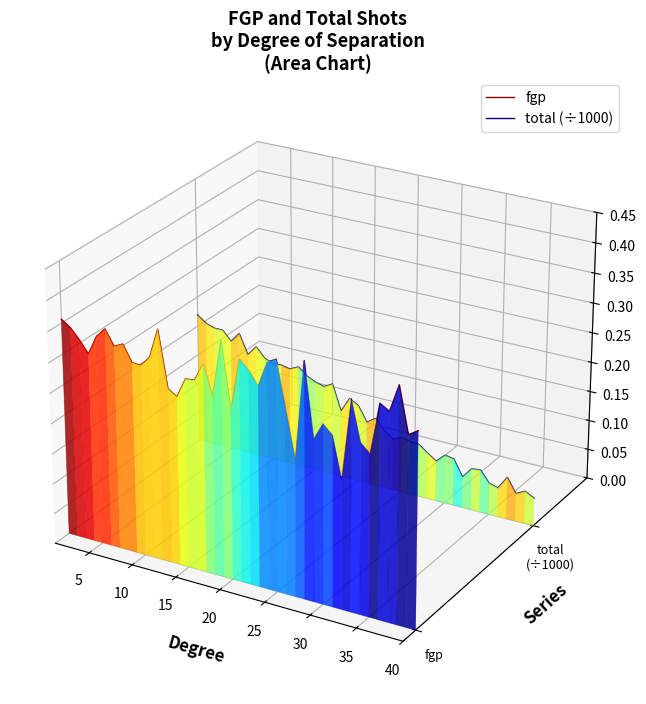

Between which two adjacent categories do total (÷1000) and fgp first intersect?

15 and 20